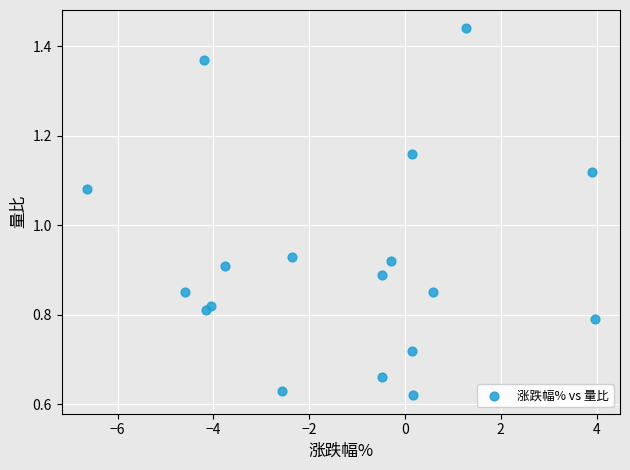

What is the range of X values (max minus min)?

10.6